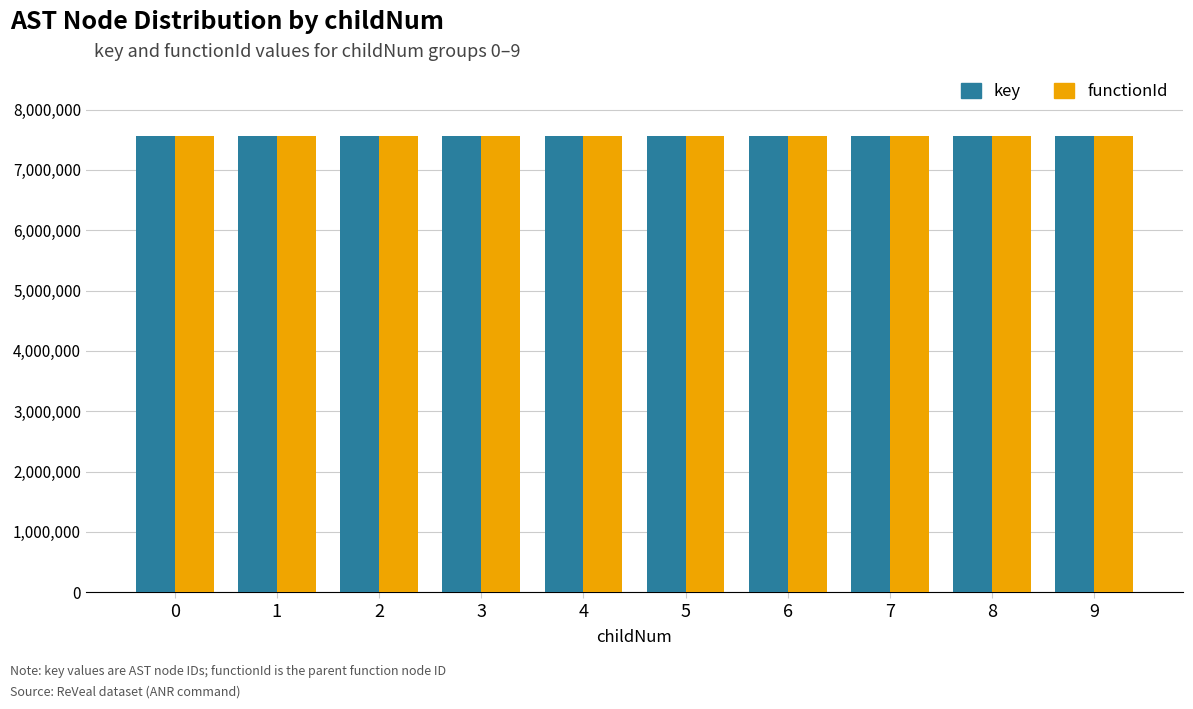

How many groups of bars are there?

10